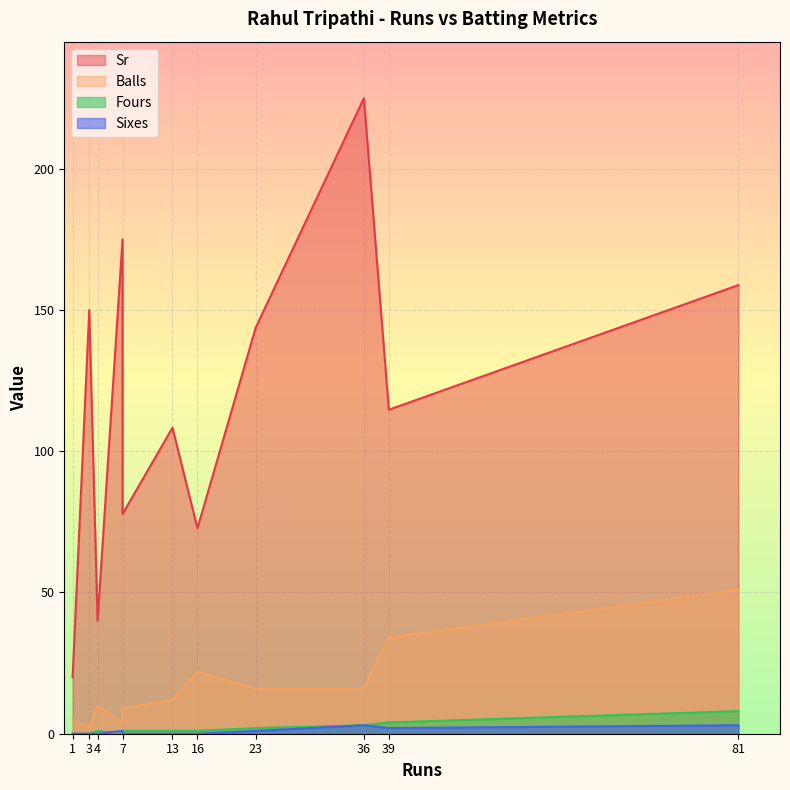

Between 1 and 7, which is larger?

7